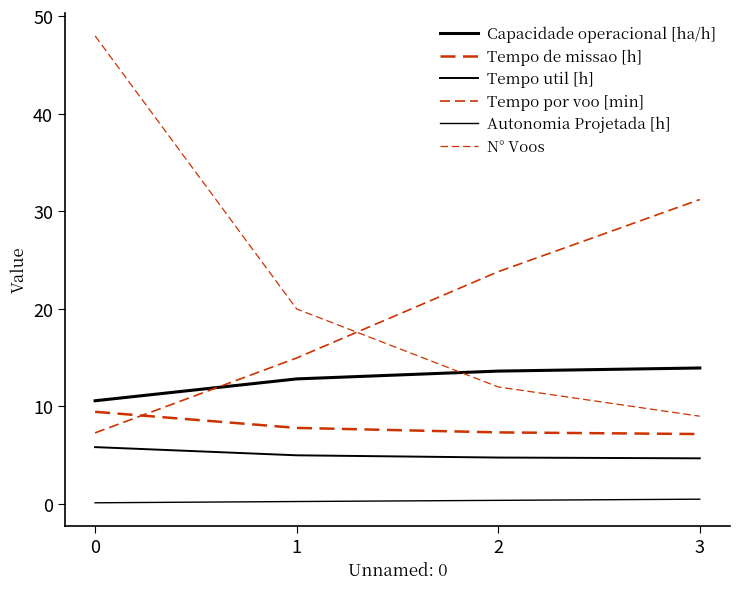

Does the chart display data point markers on the line(s)?

No